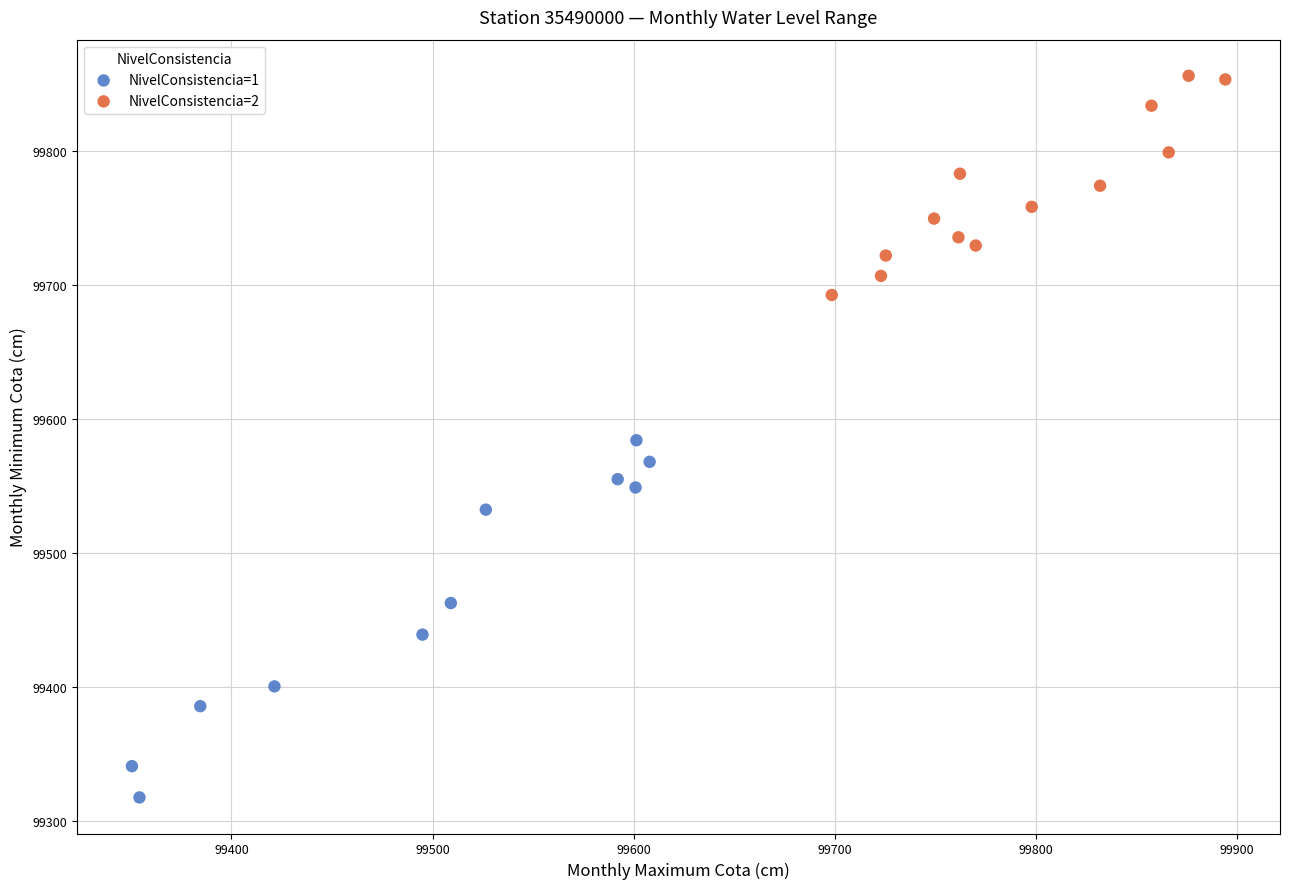

Which series contains the highest Y value?

NivelConsistencia=2